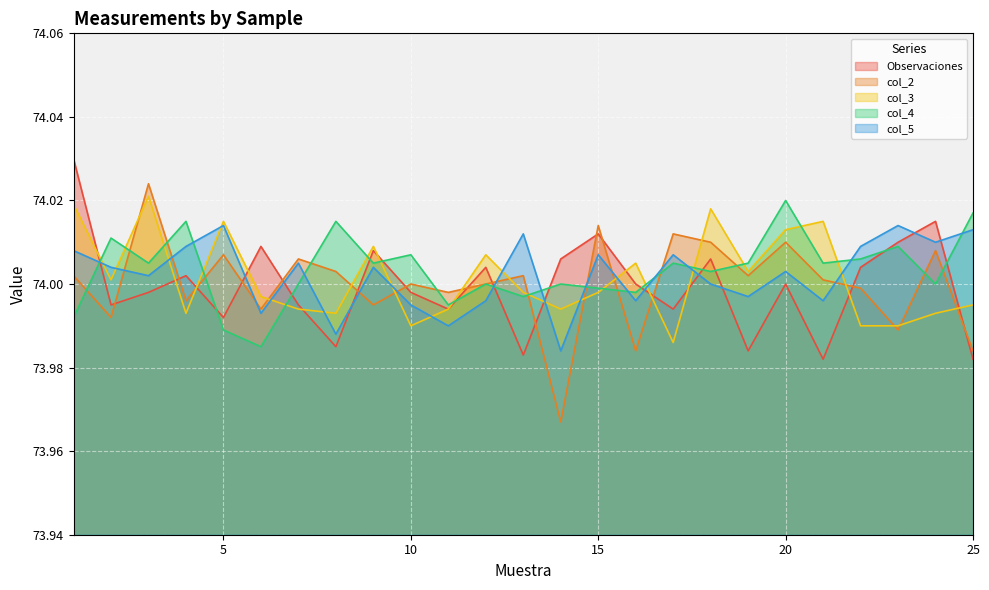

List the labels in order of col_5 value, largest first.

5, 23, 25, 13, 24, 4, 22, 1, 15, 17, 7, 2, 9, 20, 3, 18, 19, 12, 16, 21, 10, 6, 11, 8, 14